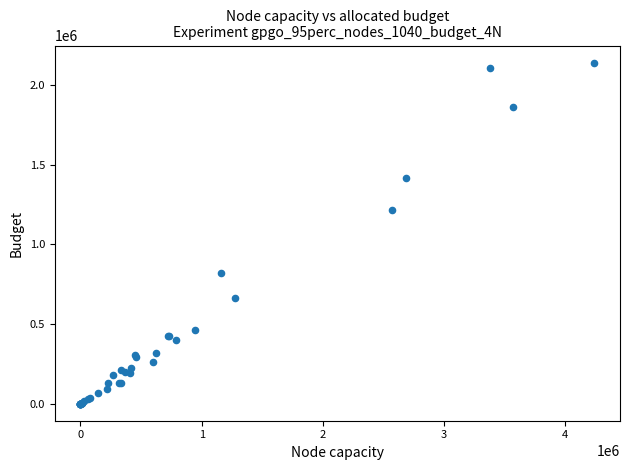

What Y value in the scatter plot is closest to 1071230?

1217460